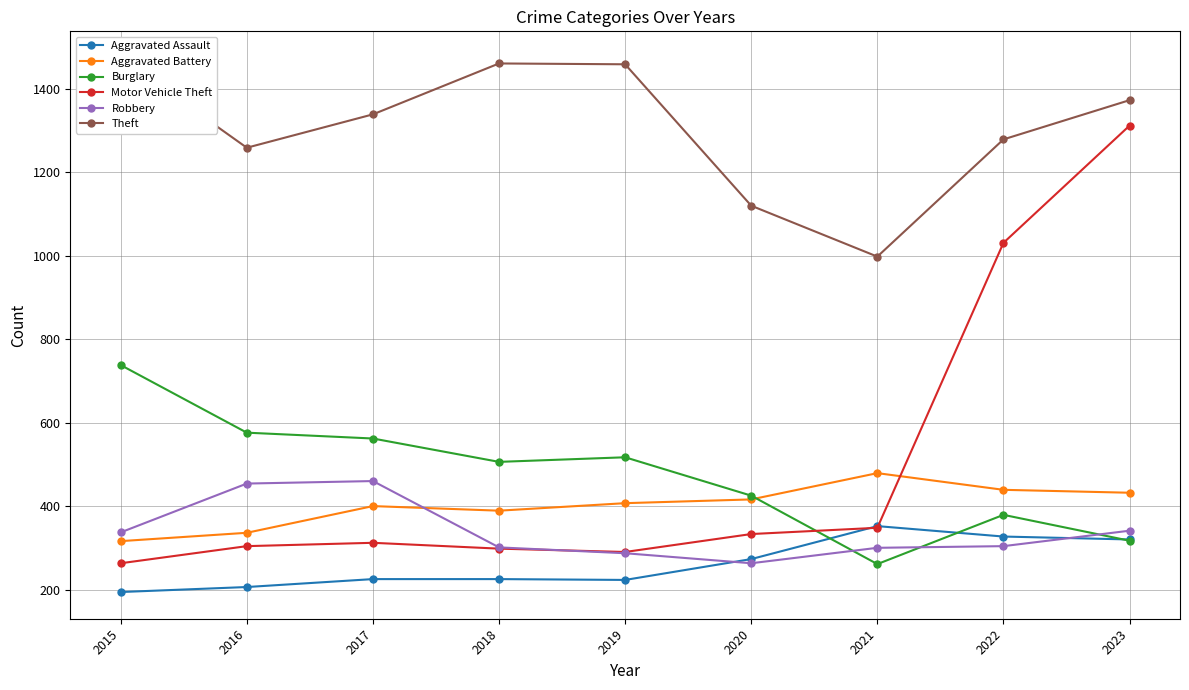

Where is the first local maximum for Robbery?

2017